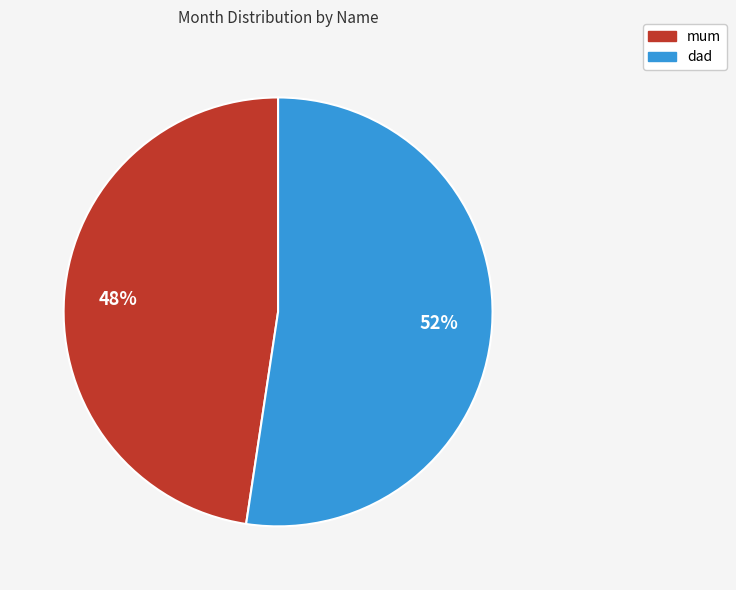

Approximately how many times larger is the value at dad compared to mum?

1.1